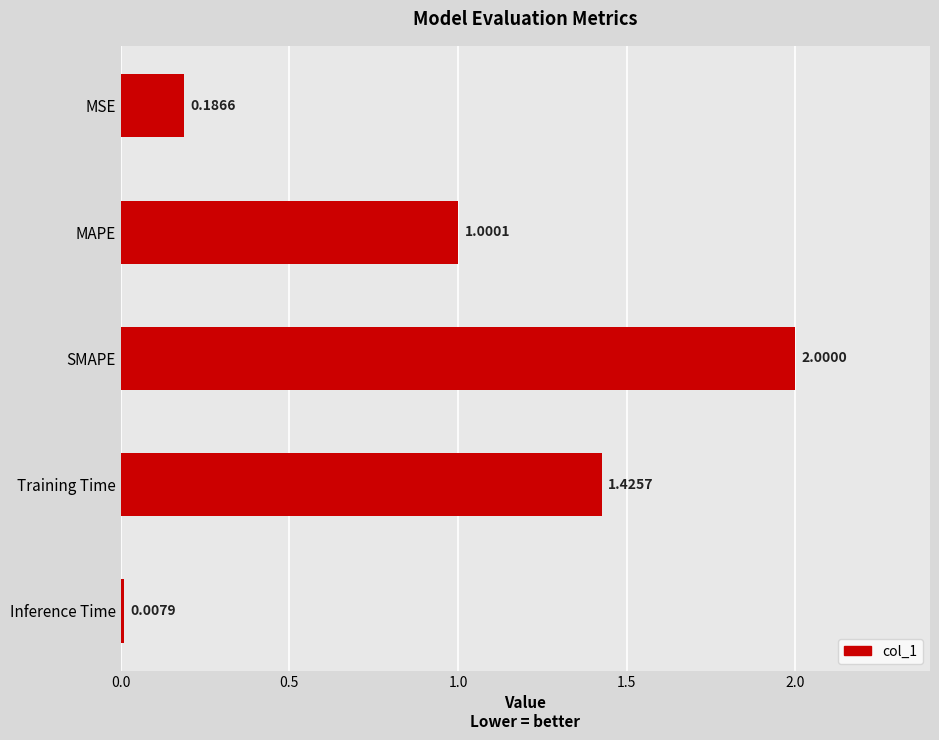

What is the label of the 2nd bar from the top?

MAPE